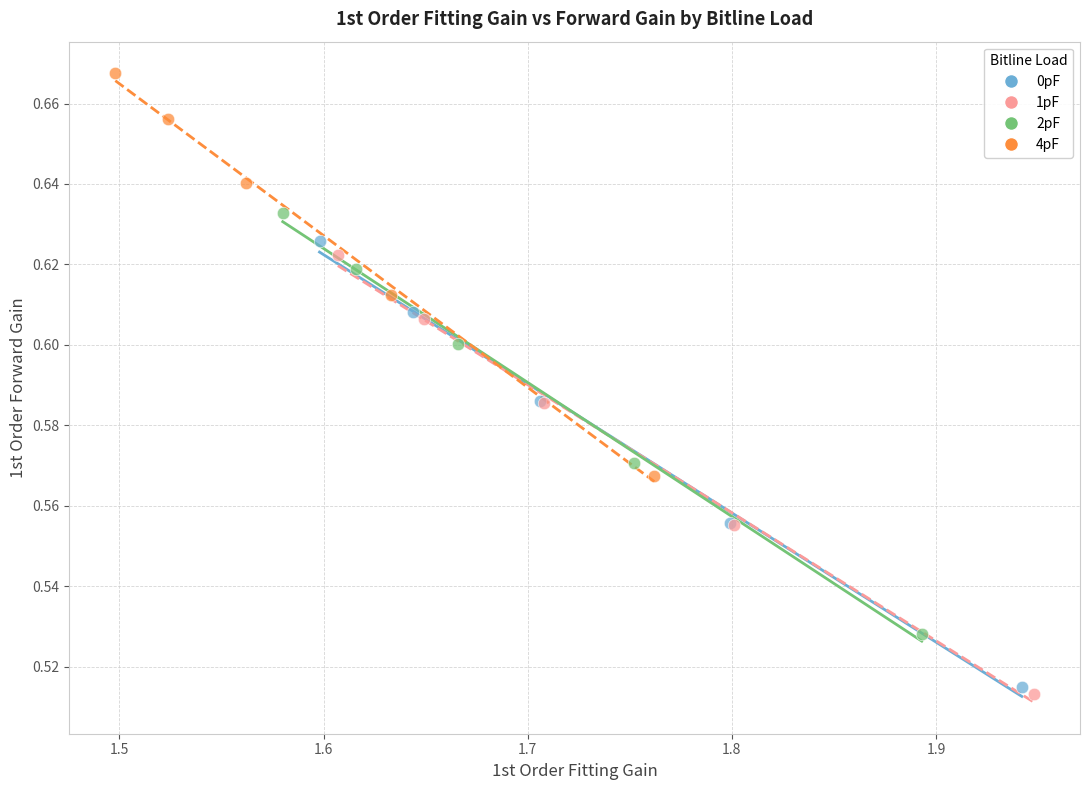

Which series has the widest spread of Y values?

0pF